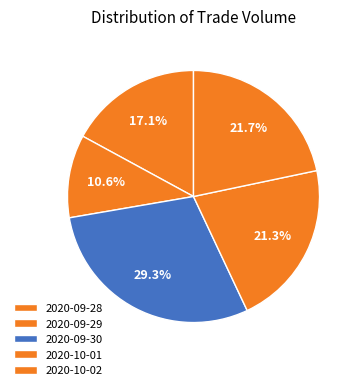

To the nearest percent, what is the difference between the largest and smallest slice percentages?

19%